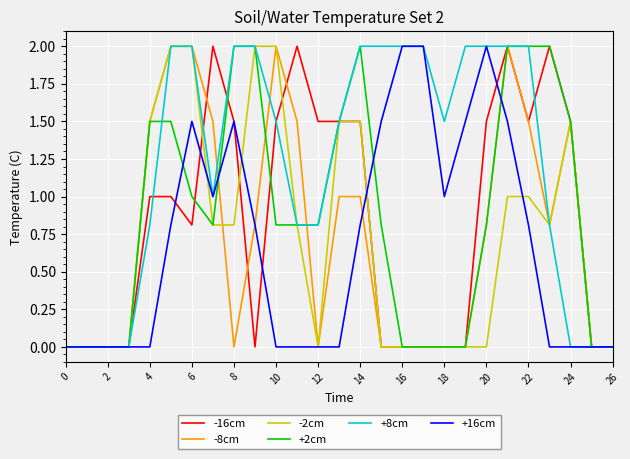

What is the maximum value shown in the chart?

2.0